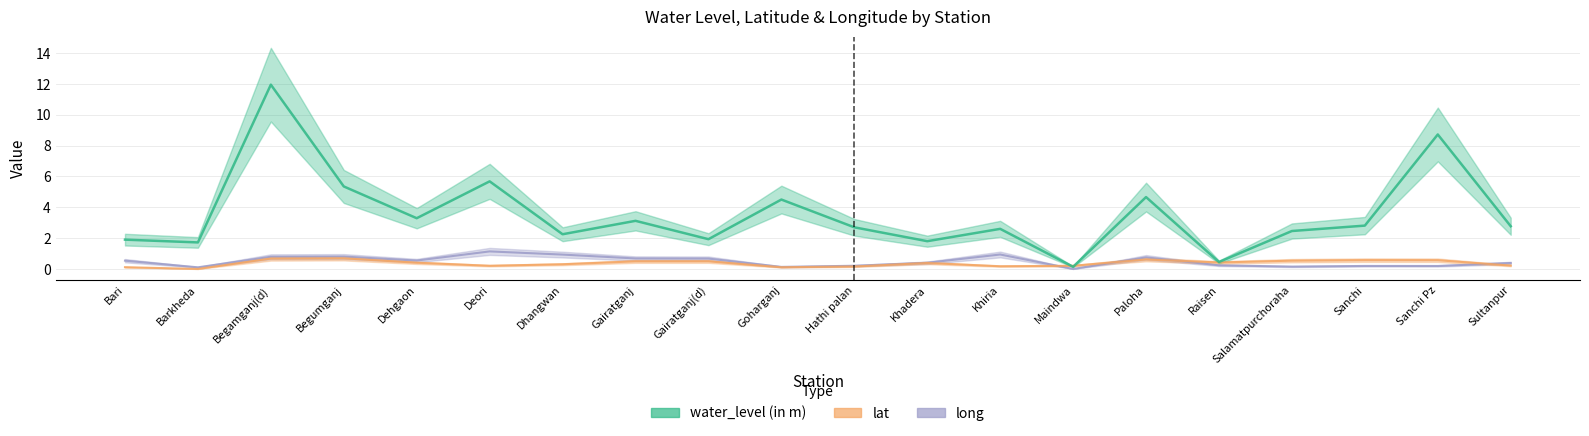

How many lines are shown in the chart?

3